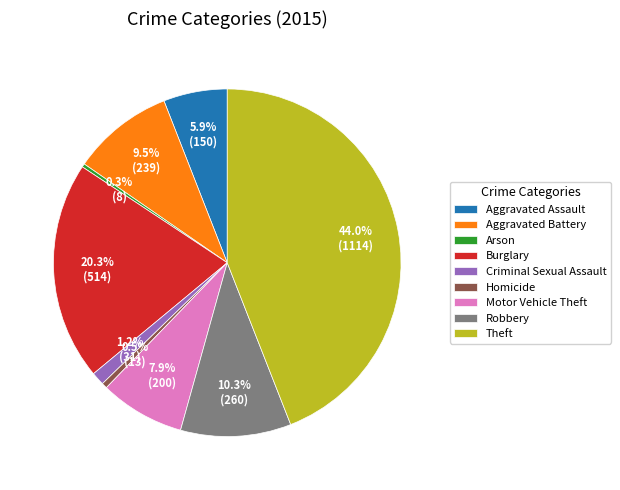

Approximately how many times larger is the value at Aggravated Assault compared to Aggravated Battery?

0.6